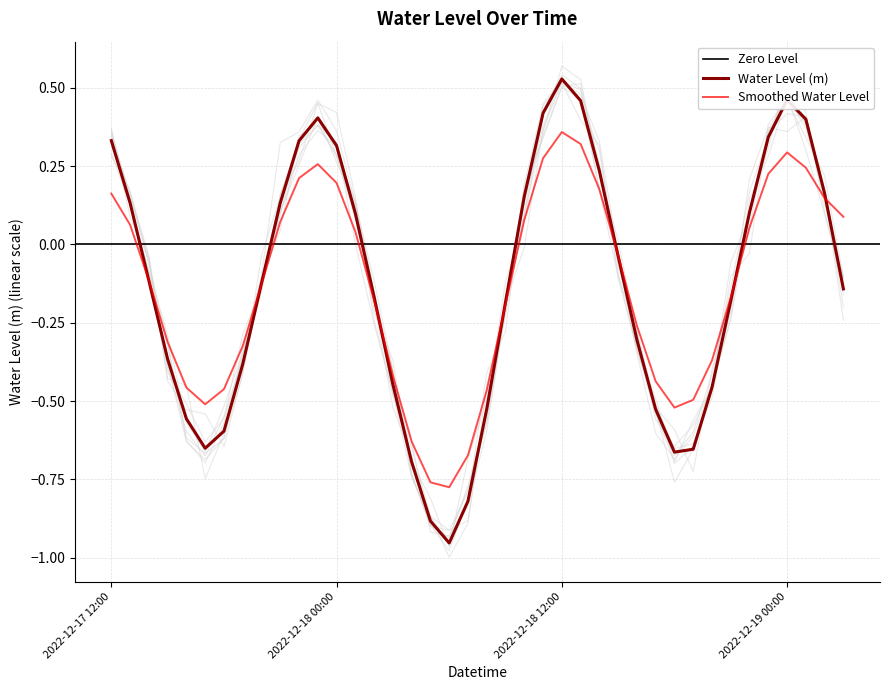

What is the change in value from 2022-12-18 10:00 to 2022-12-18 11:00?

+0.3